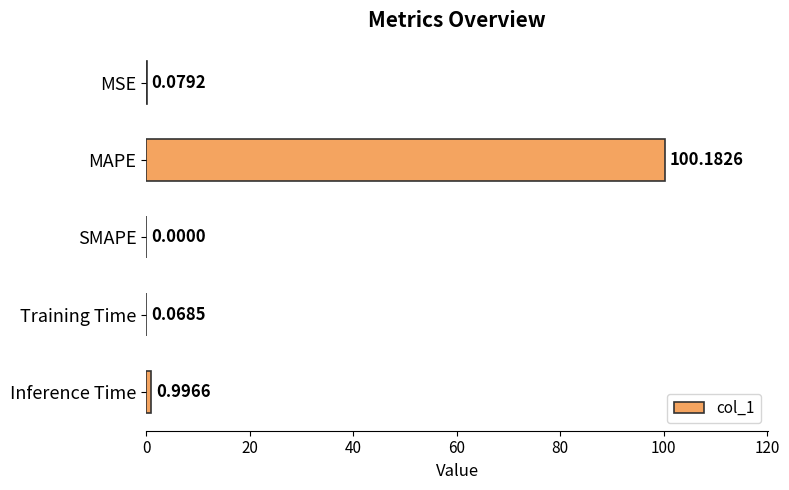

At which category does the chart reach its peak across all series?

MAPE